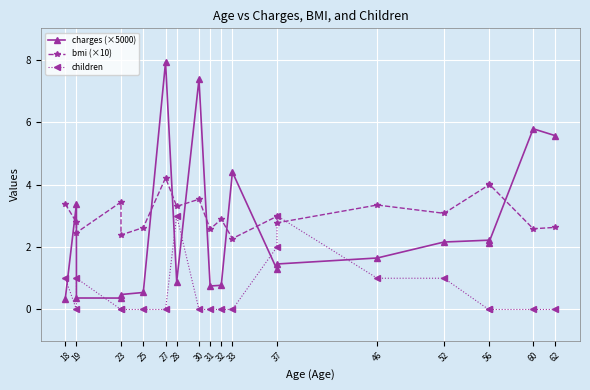

True or false: children and charges (×5000) cross at least once.

True